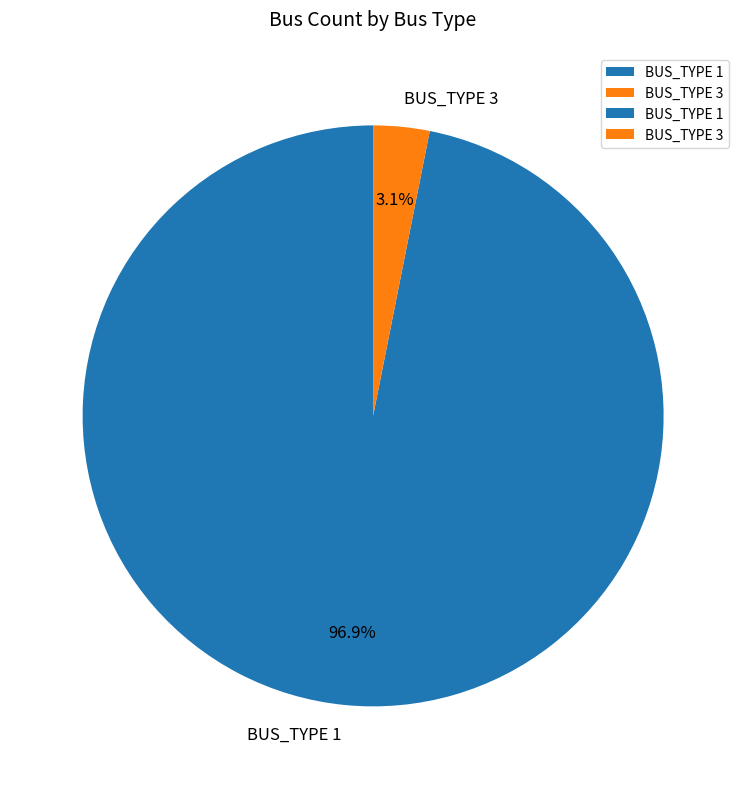

To the nearest percent, what portion does BUS_TYPE 3 represent?

3%